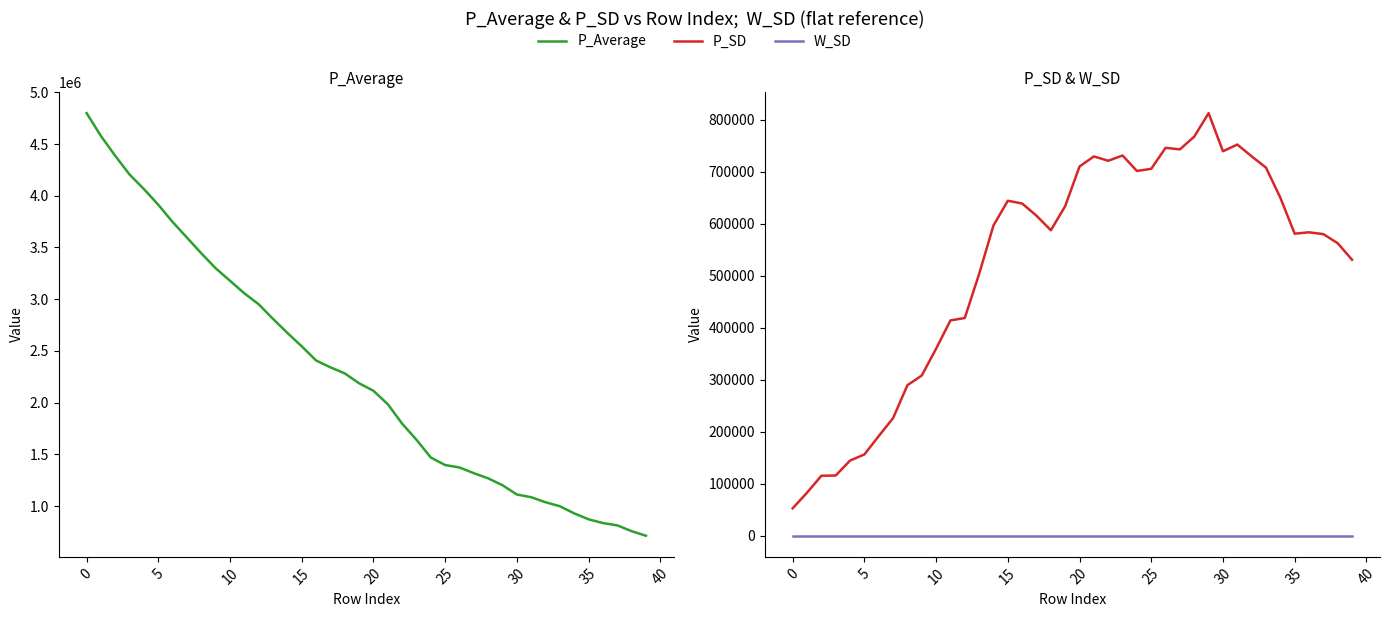

Which category has the lowest value in the P_Average series?

39